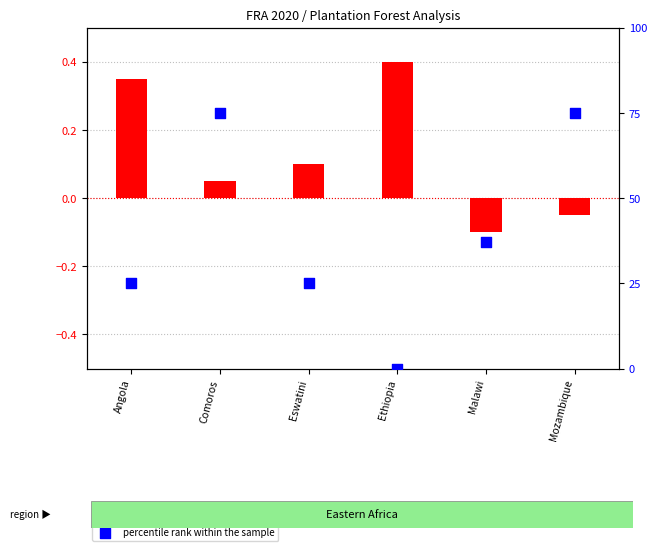

Which series contains the highest Y value?

percentile rank within the sample